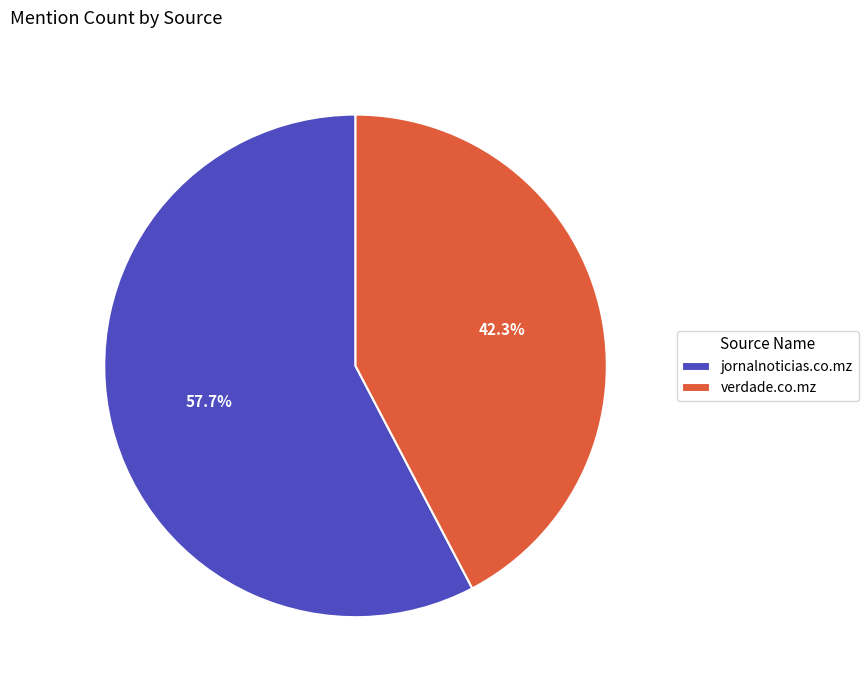

Which category has the smallest portion of the pie?

verdade.co.mz